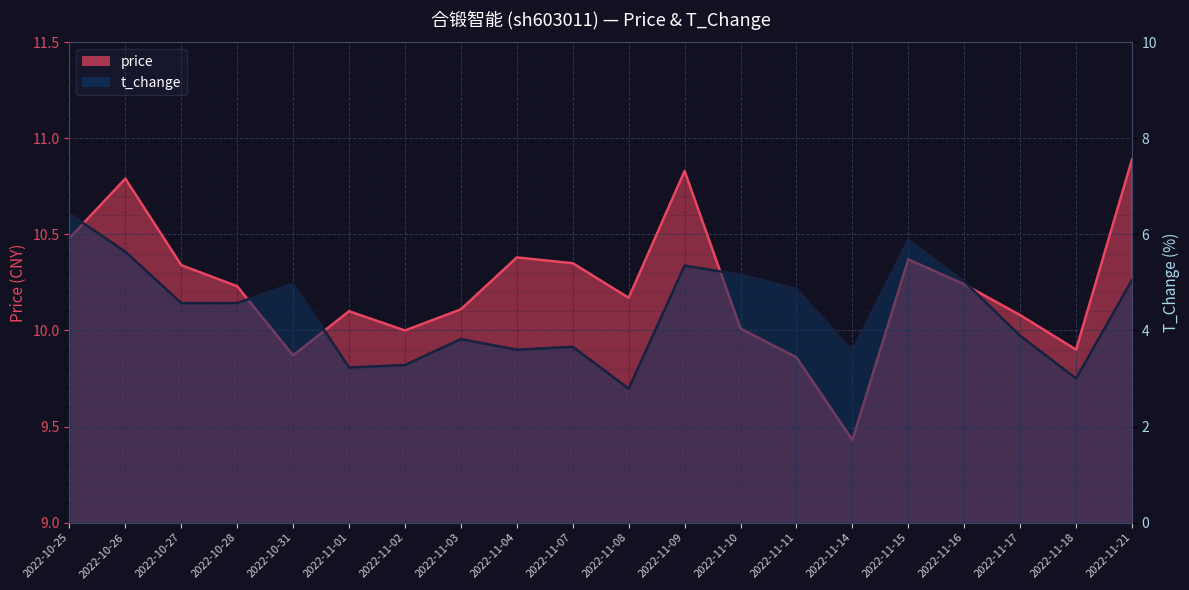

What is the spread (max minus min) of values at 2022-11-21?

5.8